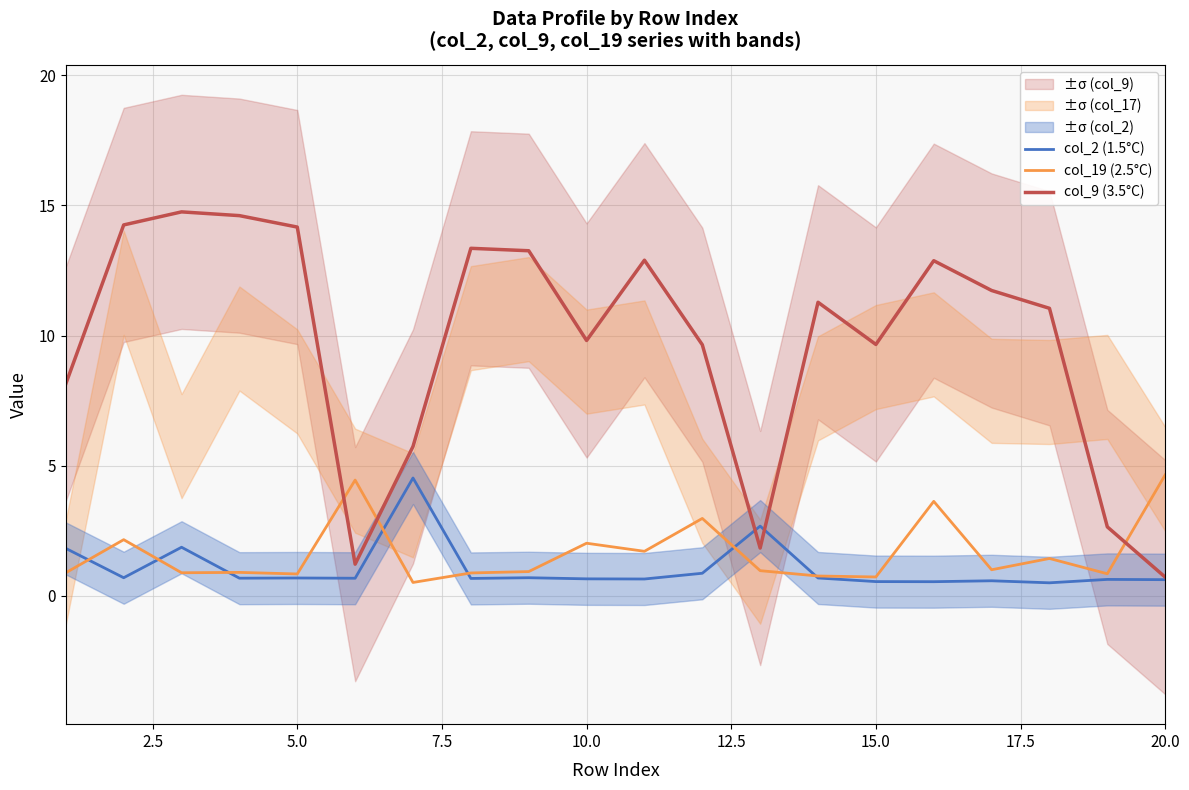

True or false: col_2 (1.5°C) has more than 0 interior local peaks.

True